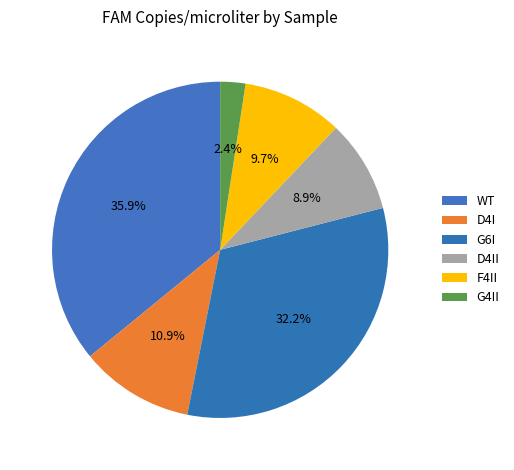

What is the ratio of the value at F4II to the value at D4I?

0.9